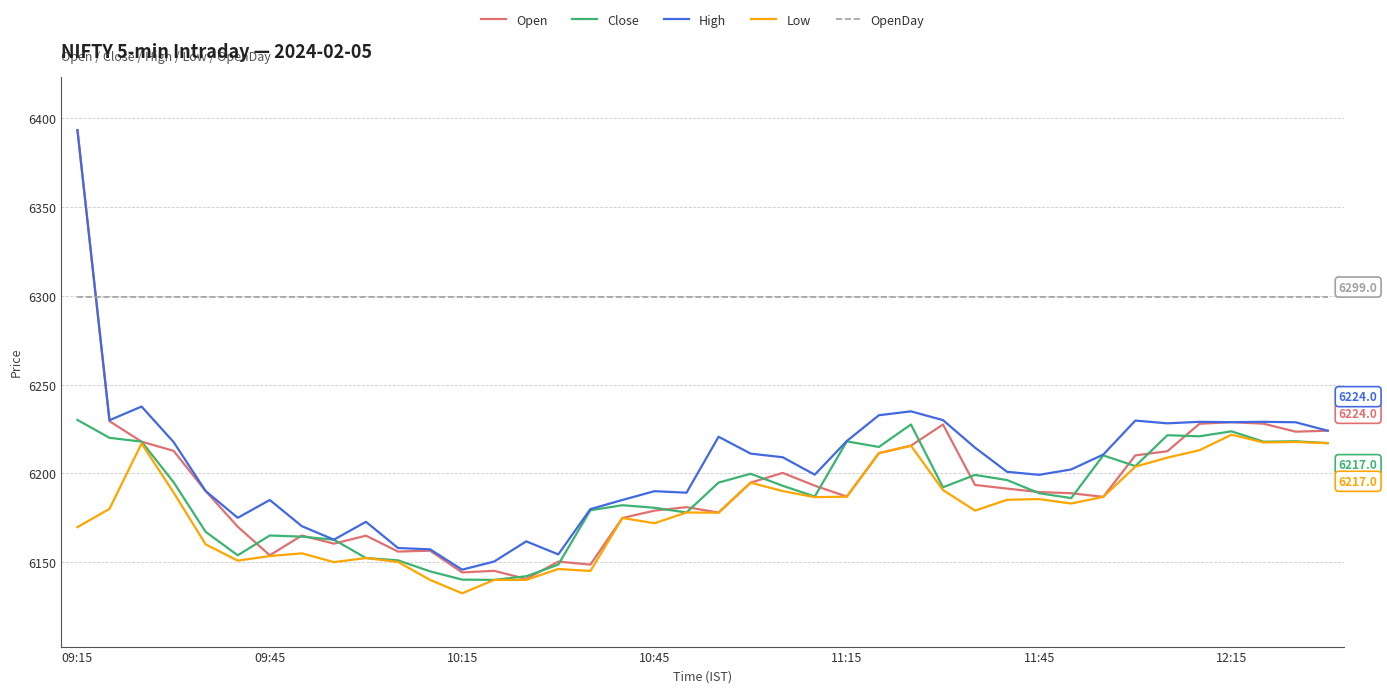

What is the highest value of the Low series?

6221.8